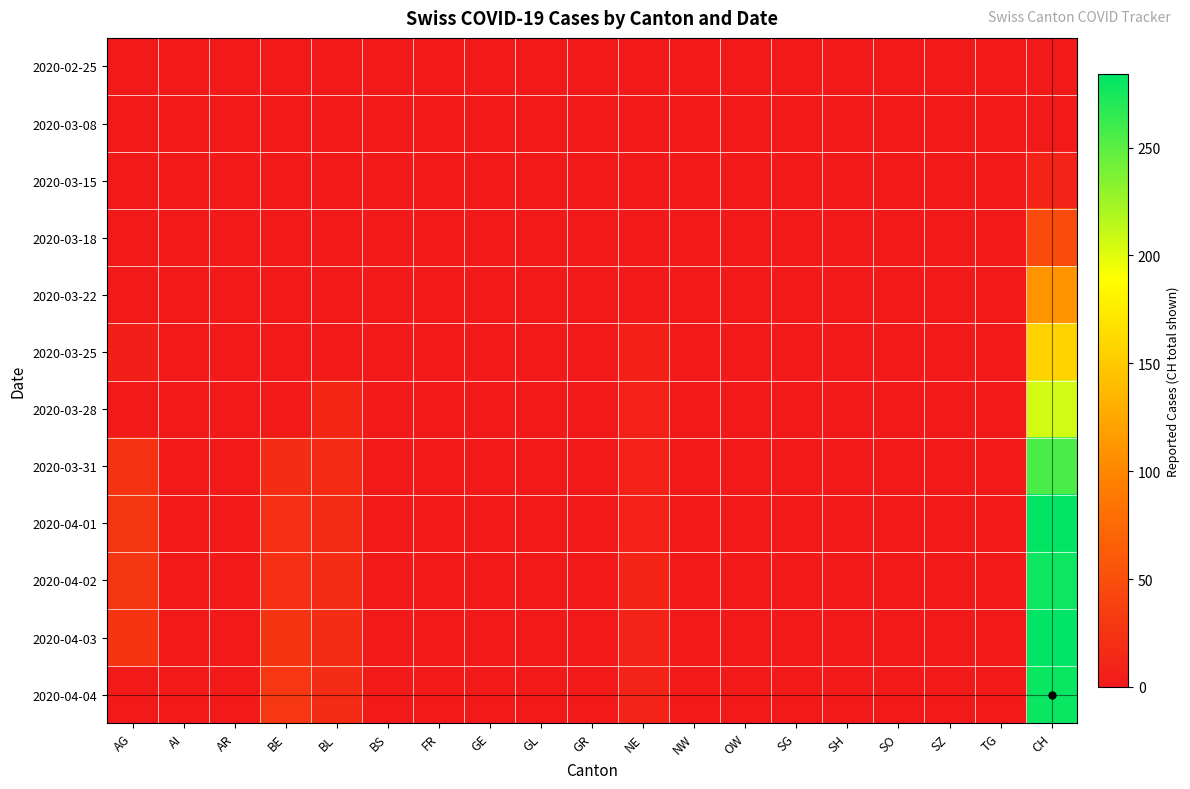

Reading right to left, extract all data points from this chart.

2020-02-25: CH=0	TG=0	SZ=0	SO=0	SH=0	SG=0	OW=0	NW=0	NE=0	GR=0	GL=0	GE=0	FR=0	BS=0	BL=0	BE=0	AR=0	AI=0	AG=0
2020-03-08: CH=1	TG=0	SZ=0	SO=0	SH=0	SG=0	OW=0	NW=0	NE=0	GR=0	GL=0	GE=0	FR=0	BS=0	BL=0	BE=0	AR=0	AI=0	AG=0
2020-03-15: CH=9	TG=0	SZ=0	SO=0	SH=0	SG=0	OW=0	NW=0	NE=0	GR=0	GL=0	GE=0	FR=0	BS=0	BL=0	BE=0	AR=0	AI=0	AG=0
2020-03-18: CH=47	TG=0	SZ=0	SO=0	SH=0	SG=0	OW=0	NW=0	NE=0	GR=0	GL=0	GE=0	FR=0	BS=0	BL=0	BE=0	AR=0	AI=0	AG=0
2020-03-22: CH=110	TG=0	SZ=0	SO=0	SH=0	SG=0	OW=0	NW=0	NE=0	GR=0	GL=0	GE=0	FR=0	BS=0	BL=0	BE=0	AR=0	AI=0	AG=0
2020-03-25: CH=157	TG=0	SZ=0	SO=0	SH=0	SG=0	OW=0	NW=0	NE=7	GR=0	GL=0	GE=0	FR=0	BS=0	BL=0	BE=0	AR=0	AI=0	AG=5
2020-03-28: CH=206	TG=0	SZ=0	SO=0	SH=0	SG=0	OW=0	NW=0	NE=8	GR=0	GL=0	GE=0	FR=0	BS=0	BL=13	BE=0	AR=0	AI=0	AG=0
2020-03-31: CH=256	TG=0	SZ=0	SO=0	SH=0	SG=0	OW=0	NW=0	NE=8	GR=0	GL=0	GE=0	FR=0	BS=0	BL=16	BE=18	AR=0	AI=0	AG=25
2020-04-01: CH=282	TG=0	SZ=0	SO=0	SH=0	SG=0	OW=0	NW=0	NE=8	GR=0	GL=0	GE=0	FR=0	BS=0	BL=17	BE=21	AR=0	AI=0	AG=27
2020-04-02: CH=279	TG=0	SZ=0	SO=0	SH=0	SG=0	OW=0	NW=0	NE=10	GR=0	GL=0	GE=0	FR=0	BS=0	BL=18	BE=20	AR=0	AI=0	AG=27
2020-04-03: CH=284	TG=0	SZ=0	SO=0	SH=0	SG=0	OW=0	NW=0	NE=9	GR=0	GL=0	GE=0	FR=0	BS=0	BL=18	BE=26	AR=0	AI=0	AG=26
2020-04-04: CH=280	TG=0	SZ=0	SO=0	SH=0	SG=0	OW=0	NW=0	NE=9	GR=0	GL=0	GE=0	FR=0	BS=0	BL=17	BE=28	AR=0	AI=0	AG=0